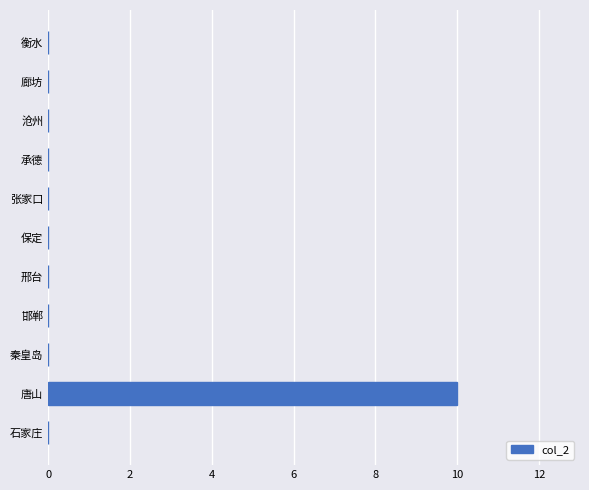

What is the sum of all values?

10